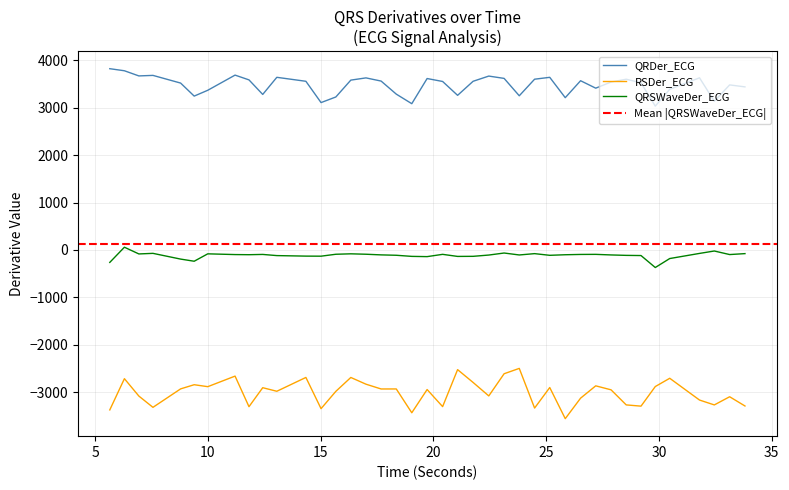

The value of QRDer_ECG at 27.875 is 1468.2. True or false?

False